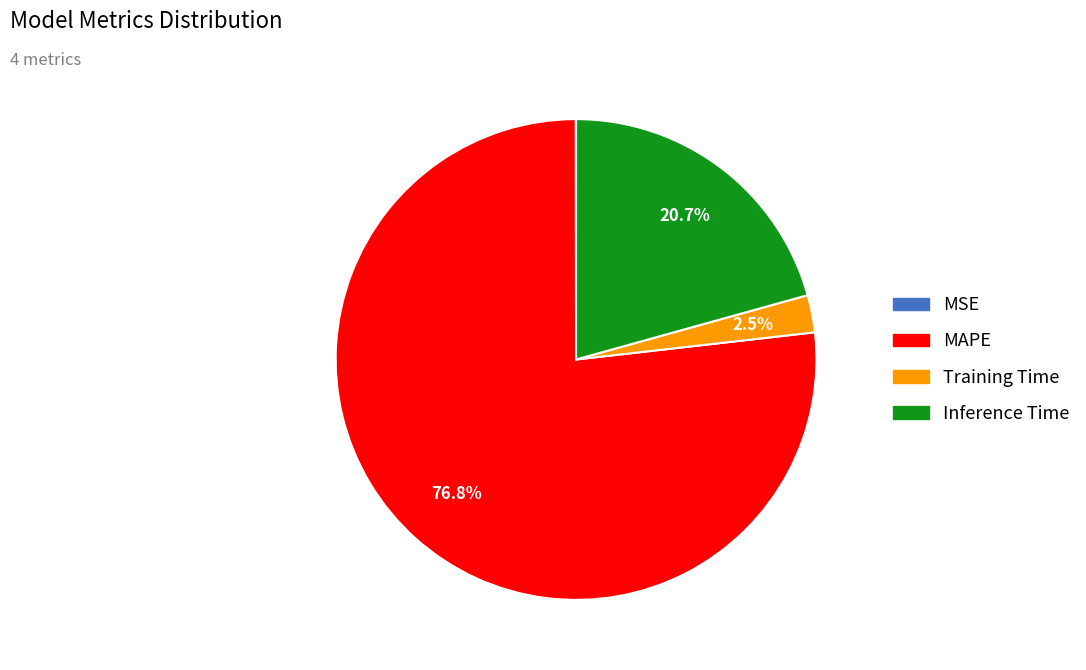

Do MAPE and Inference Time together represent more than half of the pie?

Yes